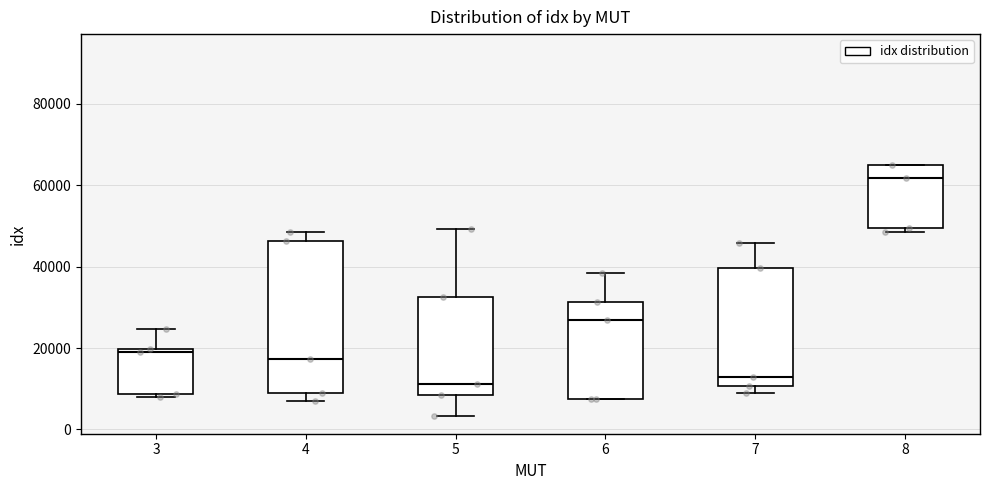

Comparing the boxes themselves (not the whiskers), which one is the tallest?

4